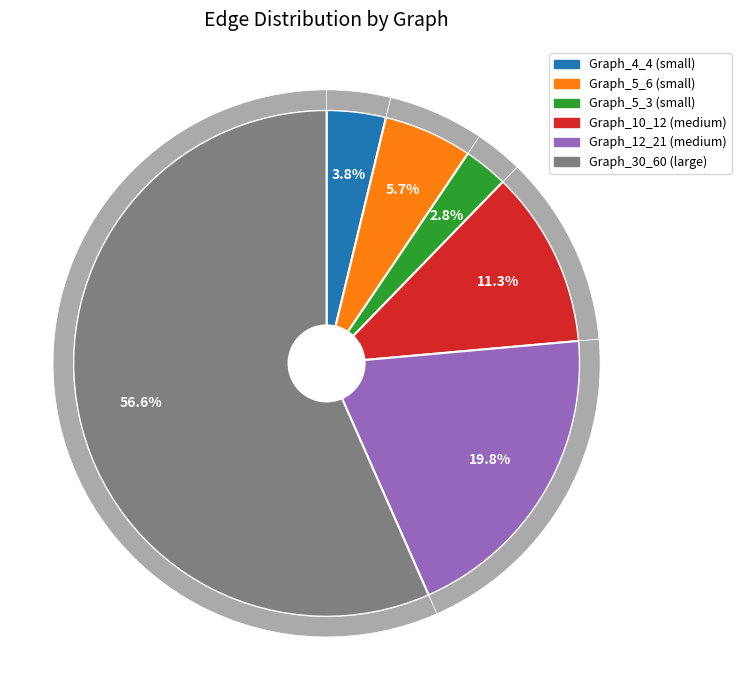

What is the change in value from small (Graph_5_6) to medium (Graph_12_21)?

+15